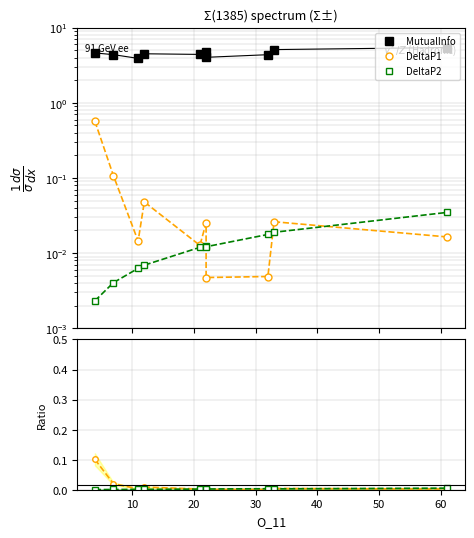

What is the spread (max minus min) of values at 10?

4.4